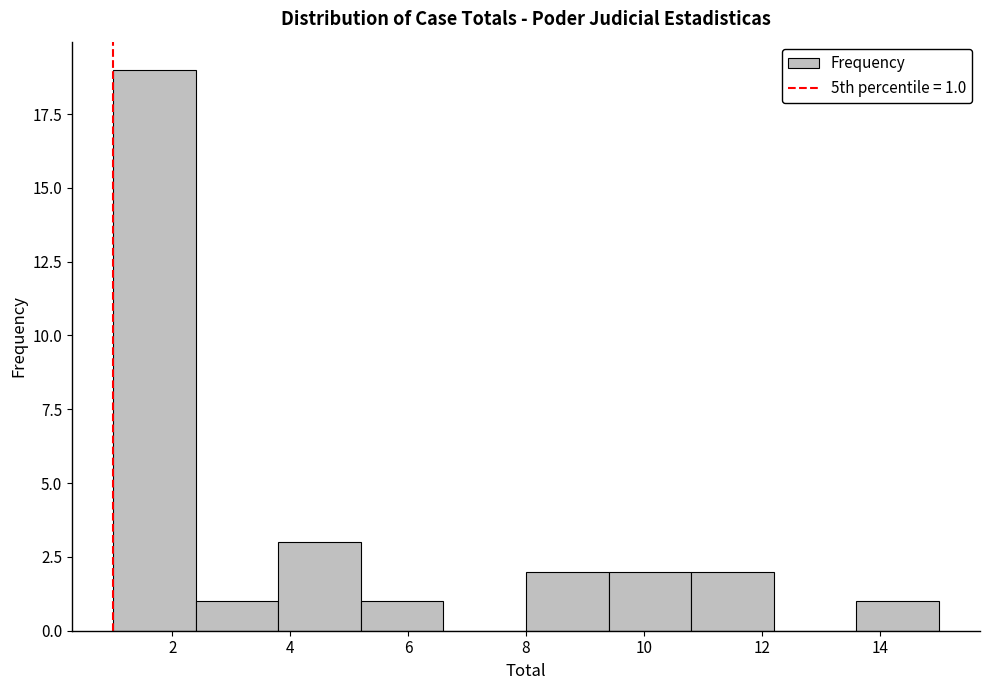

Over which range of the x-axis is the bar tallest?

1.0 to 2.4